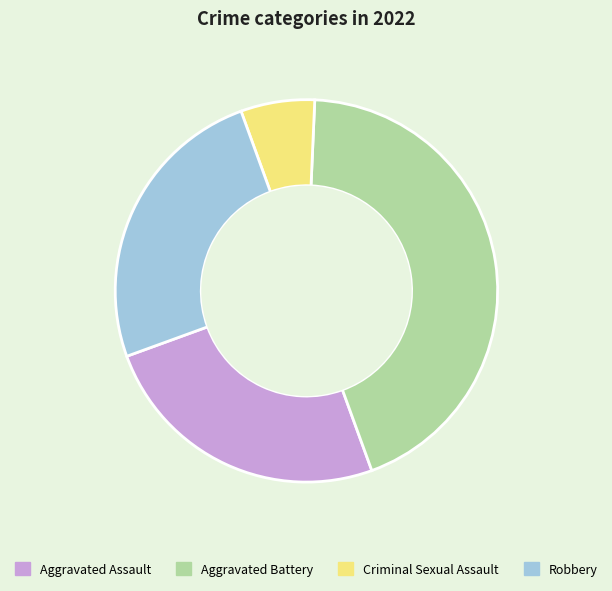

Does Aggravated Battery represent more than half of the total?

No